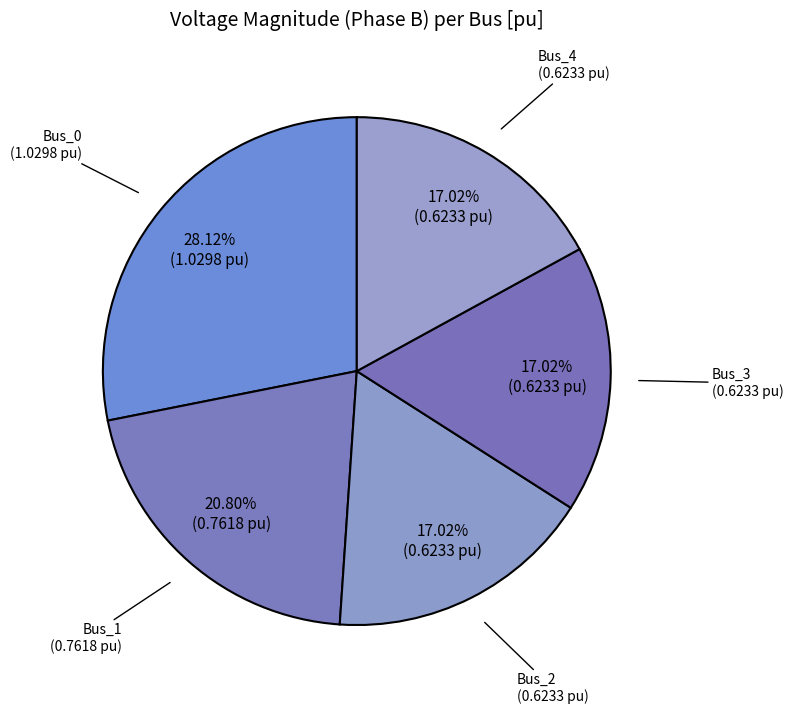

To the nearest percent, what is the difference between the largest and smallest slice percentages?

11%